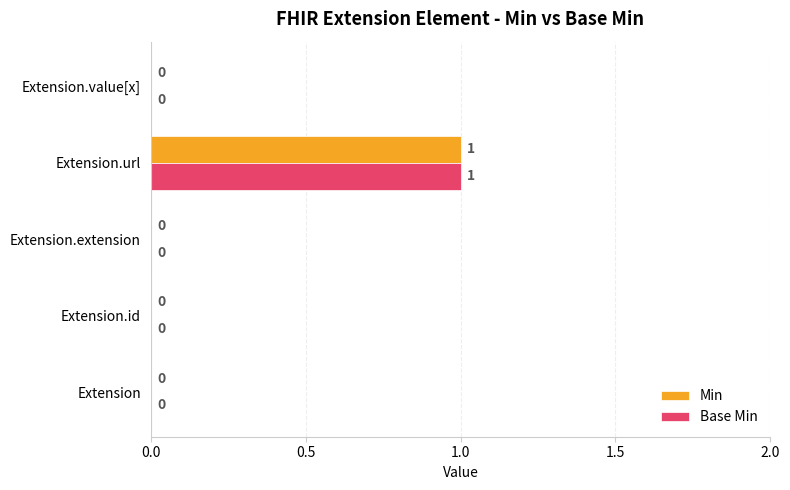

What are all the series names shown in the legend?

Min, Base Min